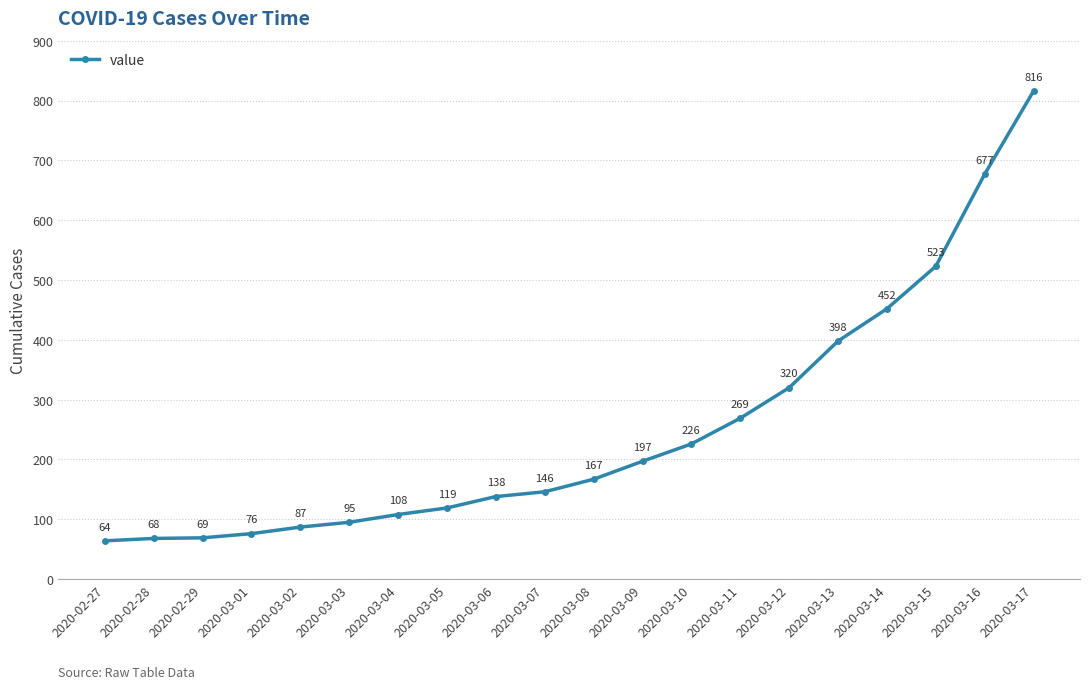

Which label corresponds to the smallest value in the chart?

2020-02-27